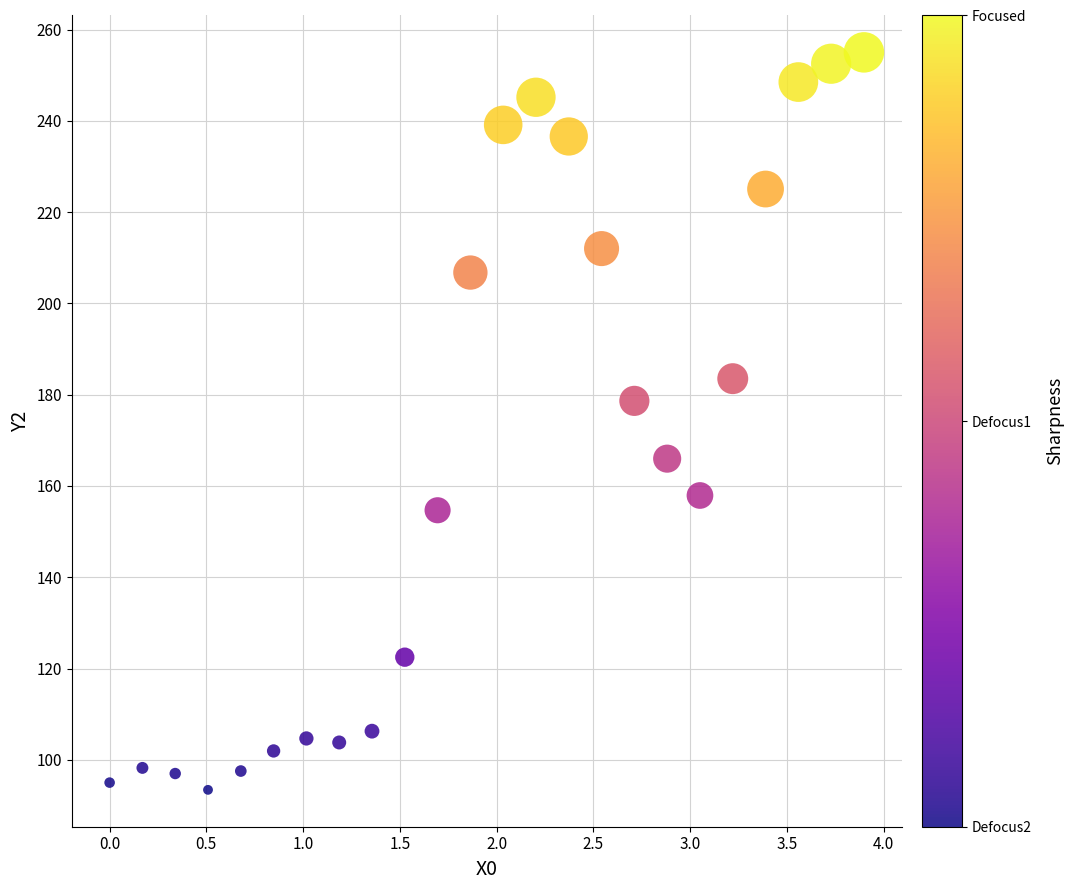

What is the range of X values (max minus min)?

3.9